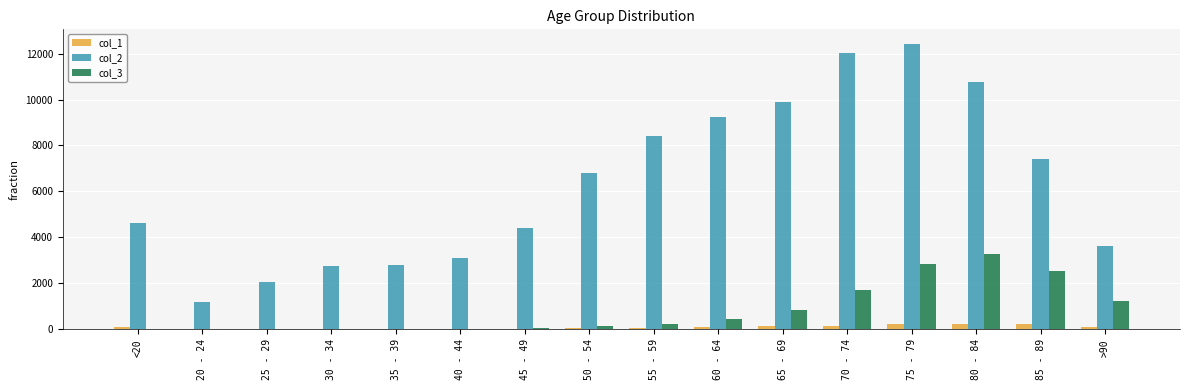

What are all the series names shown in the legend?

col_1, col_2, col_3